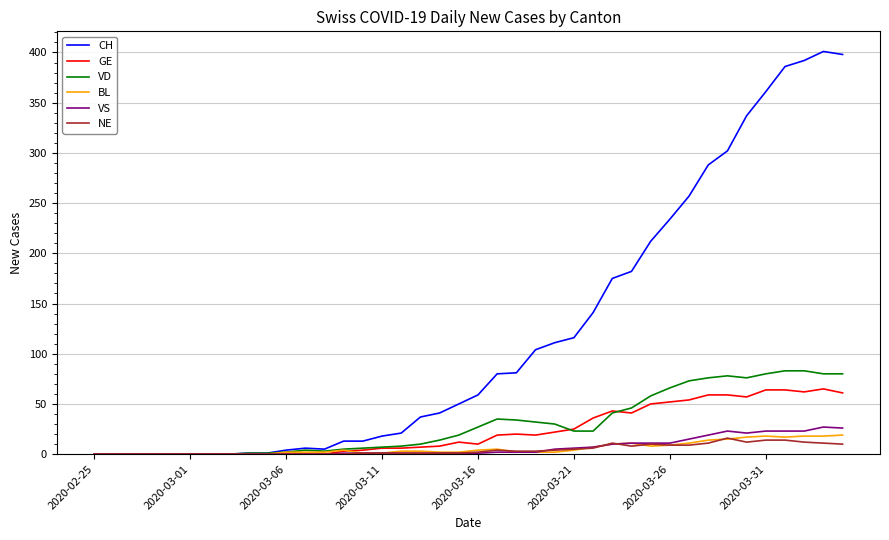

What is the greatest value displayed?

401